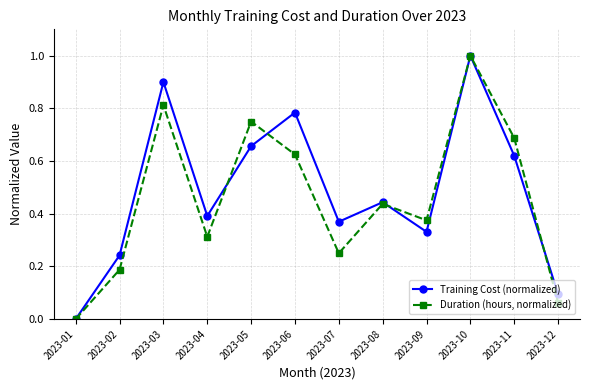

In Duration (hours, normalized), how many points are lower than both neighbors (excluding endpoints)?

3